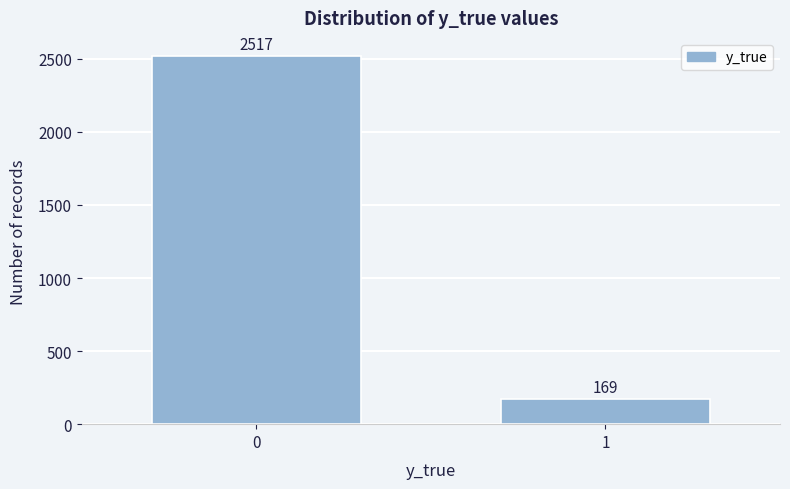

Reading left to right, what are all the values shown in this chart?

0=2517	1=169